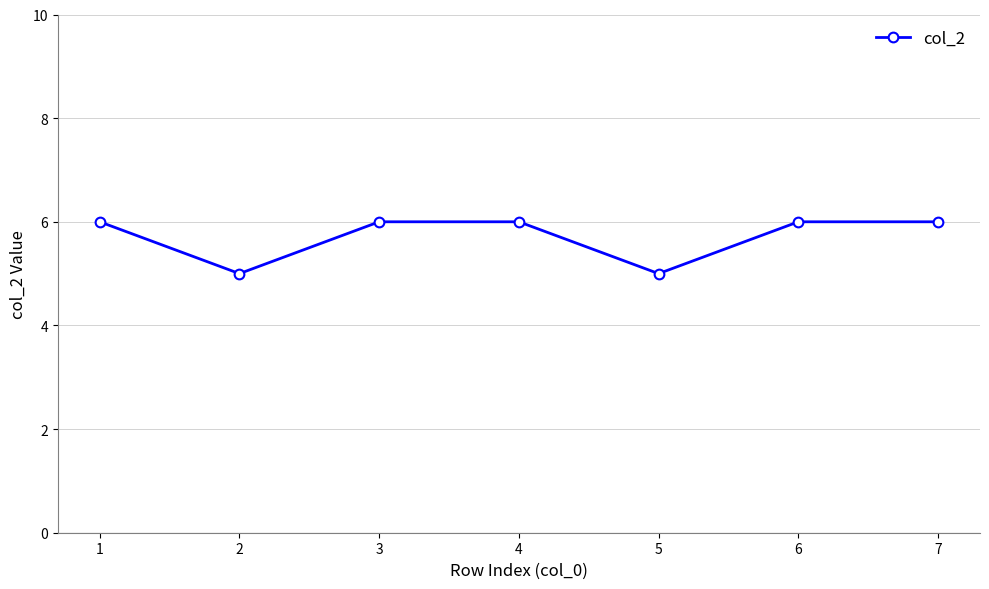

What is the approximate value at 5?

5